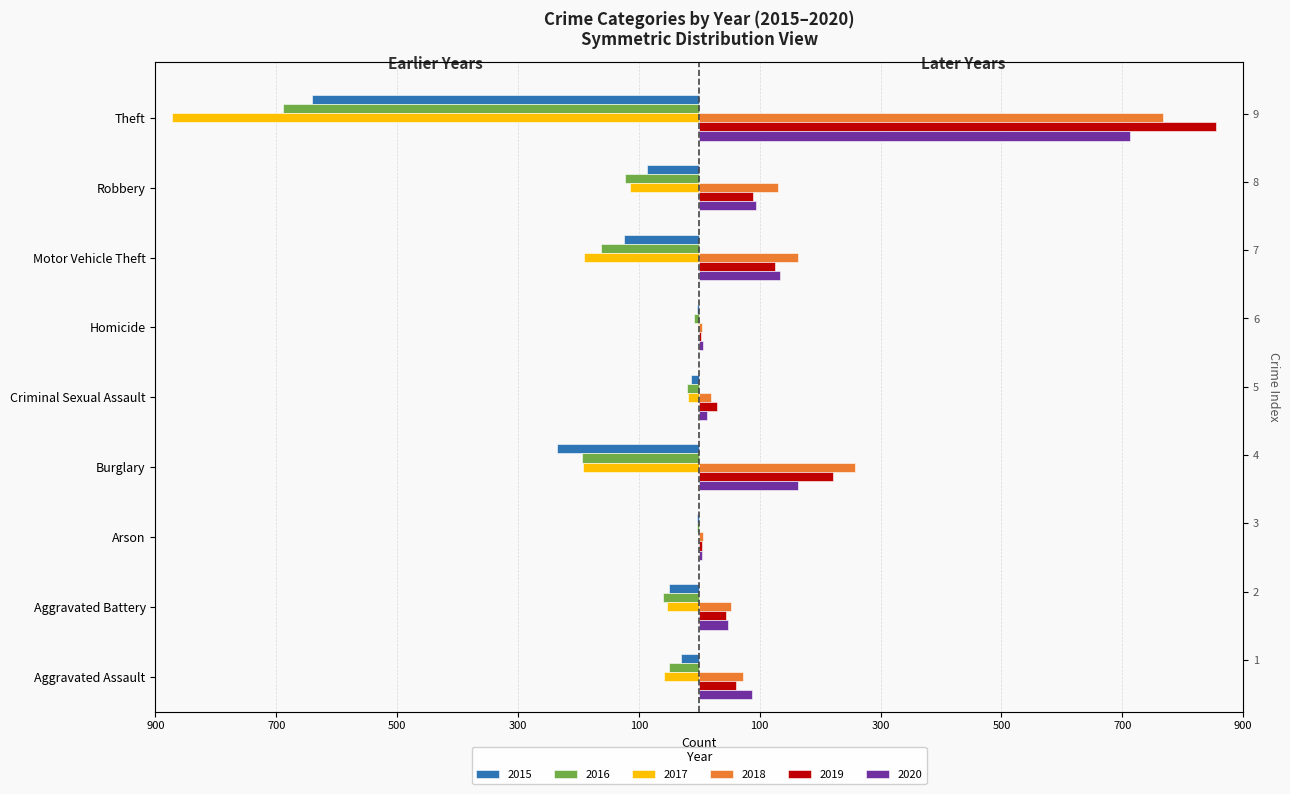

What is the difference between the highest and lowest values at Aggravated Assault?

146